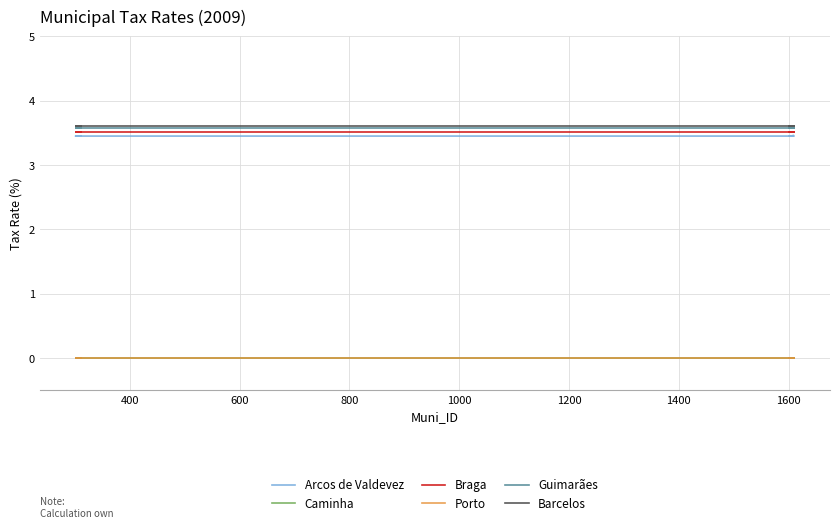

Is the value of Porto at 1600 greater than the value of Braga at 400?

No